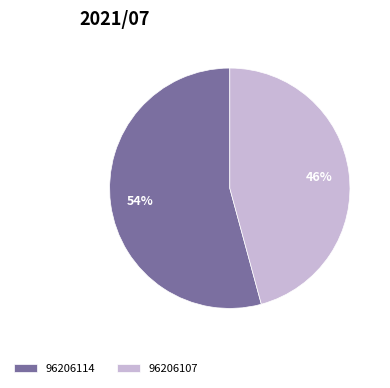

What percentage is the 96206107 slice, to the nearest percent?

46%